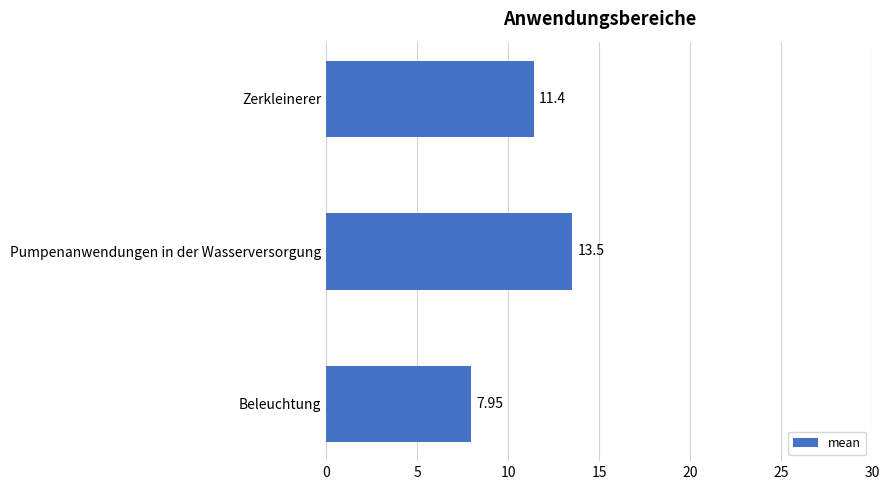

How many series are shown in this chart?

1